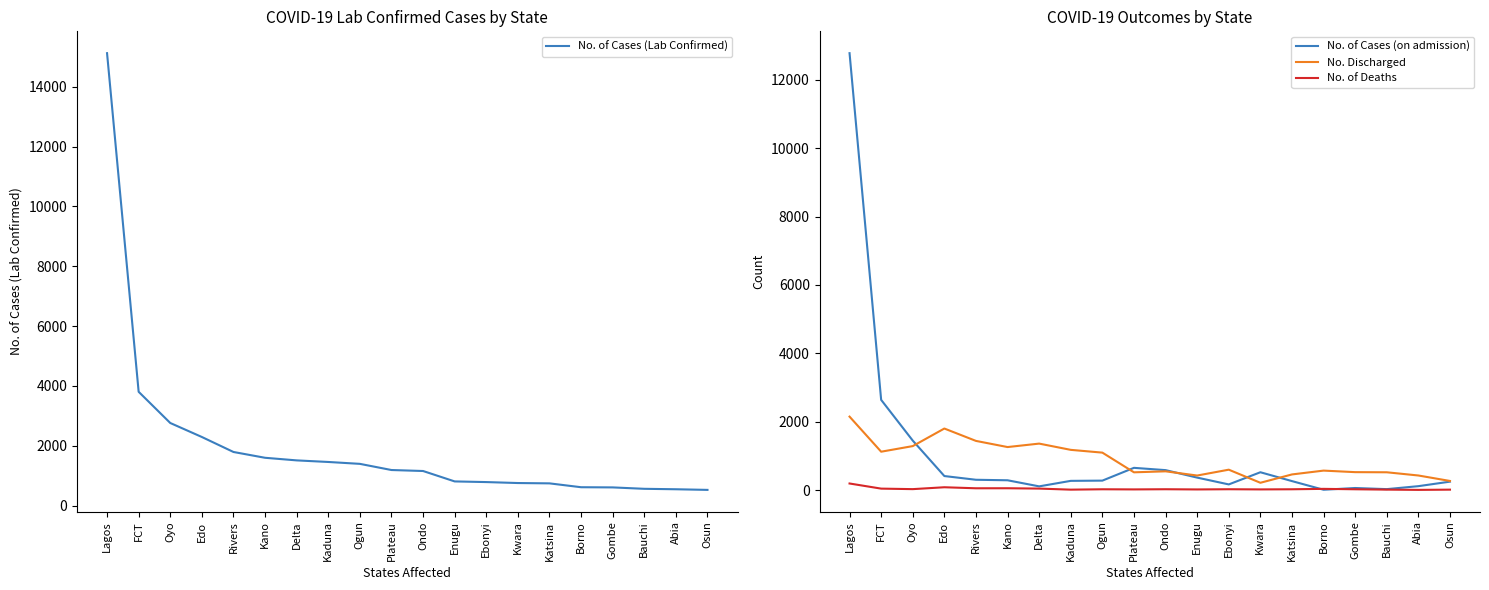

Which series ends up on top after the final intersection of No. of Cases (on admission) and No. of Deaths?

No. of Cases (on admission)